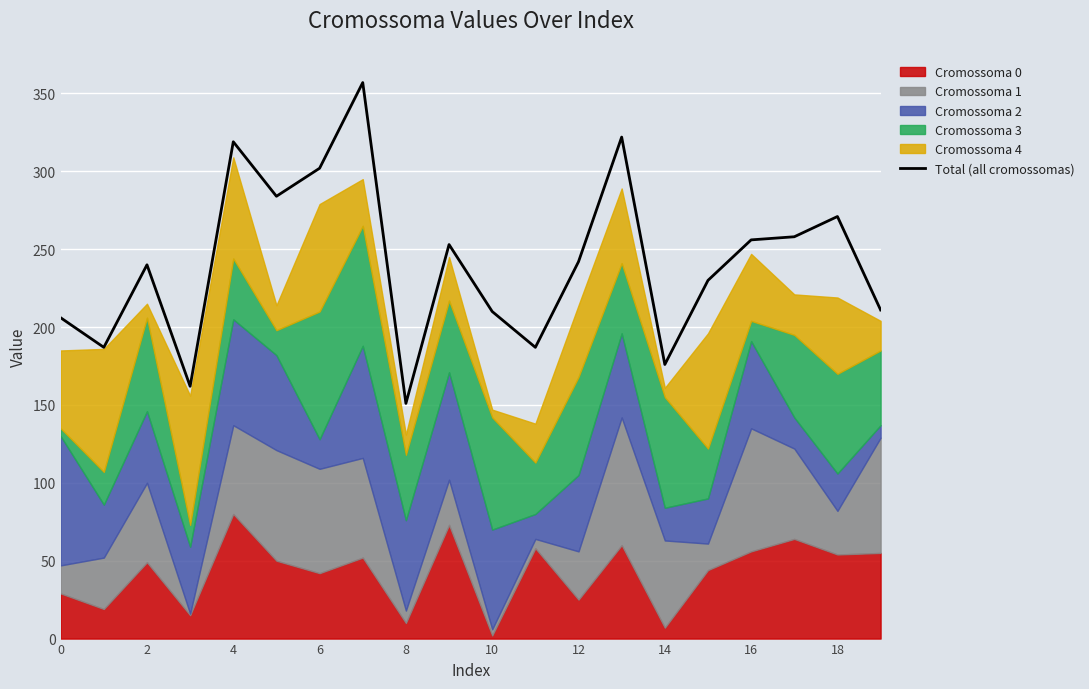

Which category has the lowest value in the Total (all cromossomas) series?

8